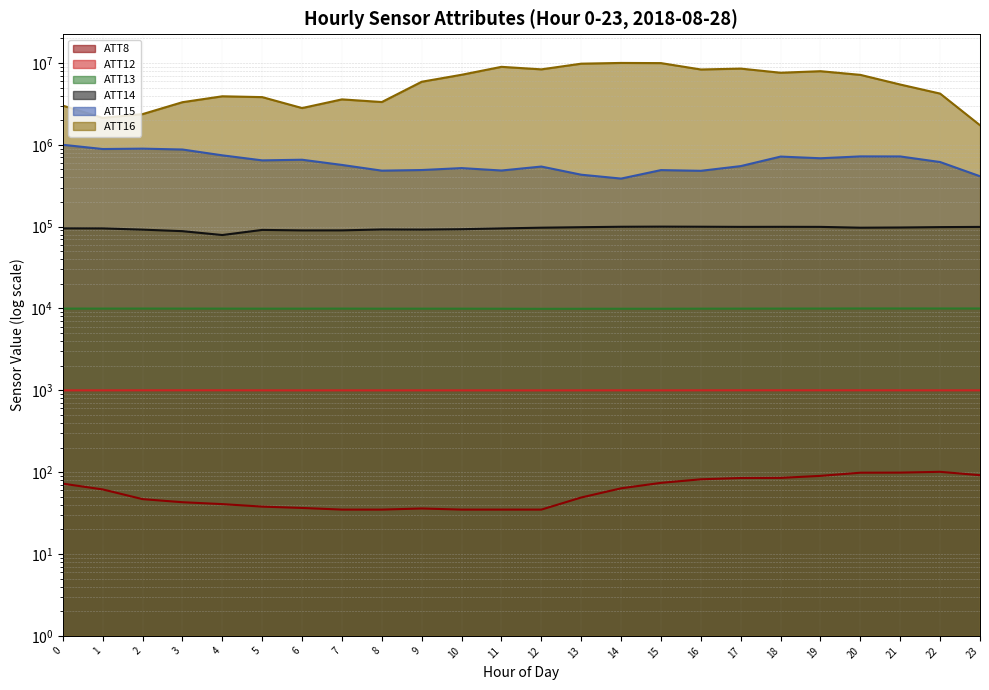

What is the smallest value displayed?

34.9